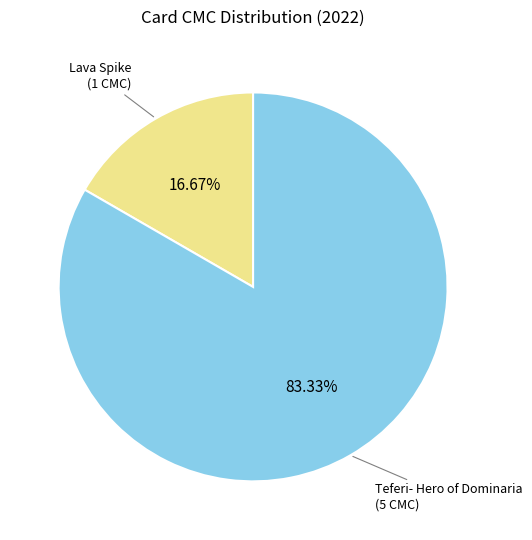

To the nearest percent, what percentage of the pie is Teferi- Hero of Dominaria?

83%